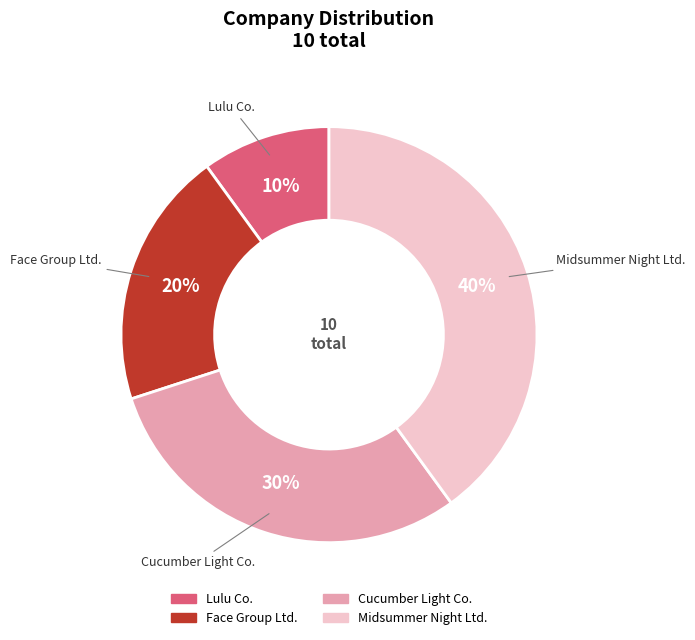

The Face Group Ltd. slice represents 20% of the pie. True or false?

True